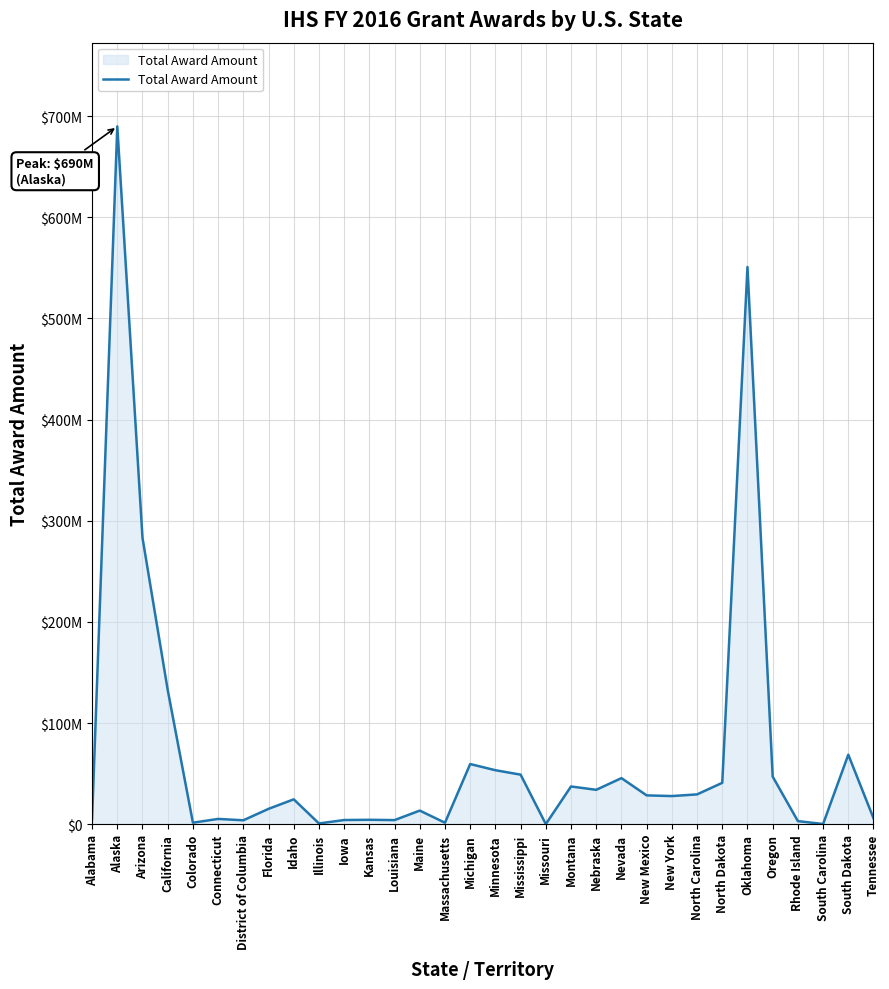

What is the average value?

70930161